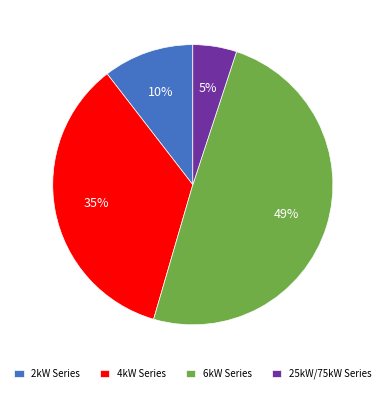

What is the largest slice in the pie chart?

6kW Series